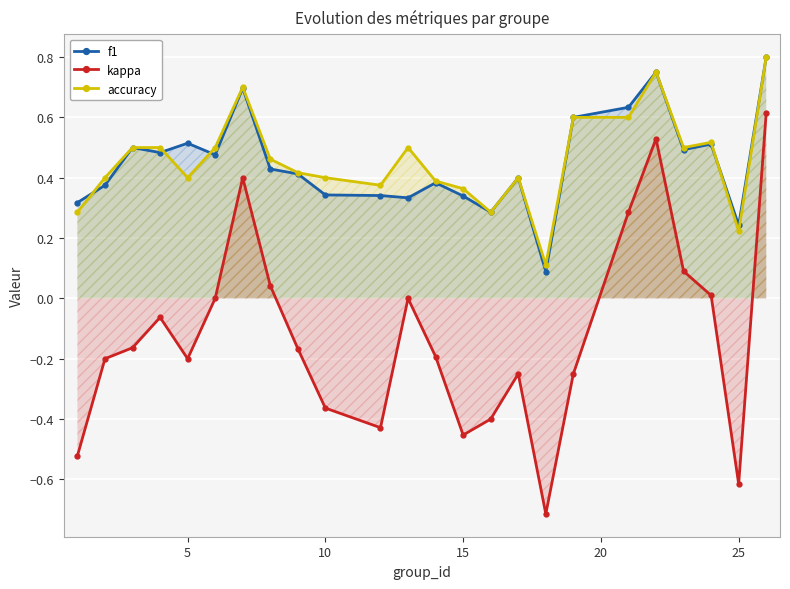

How many accuracy values are between 0 and 1?

24